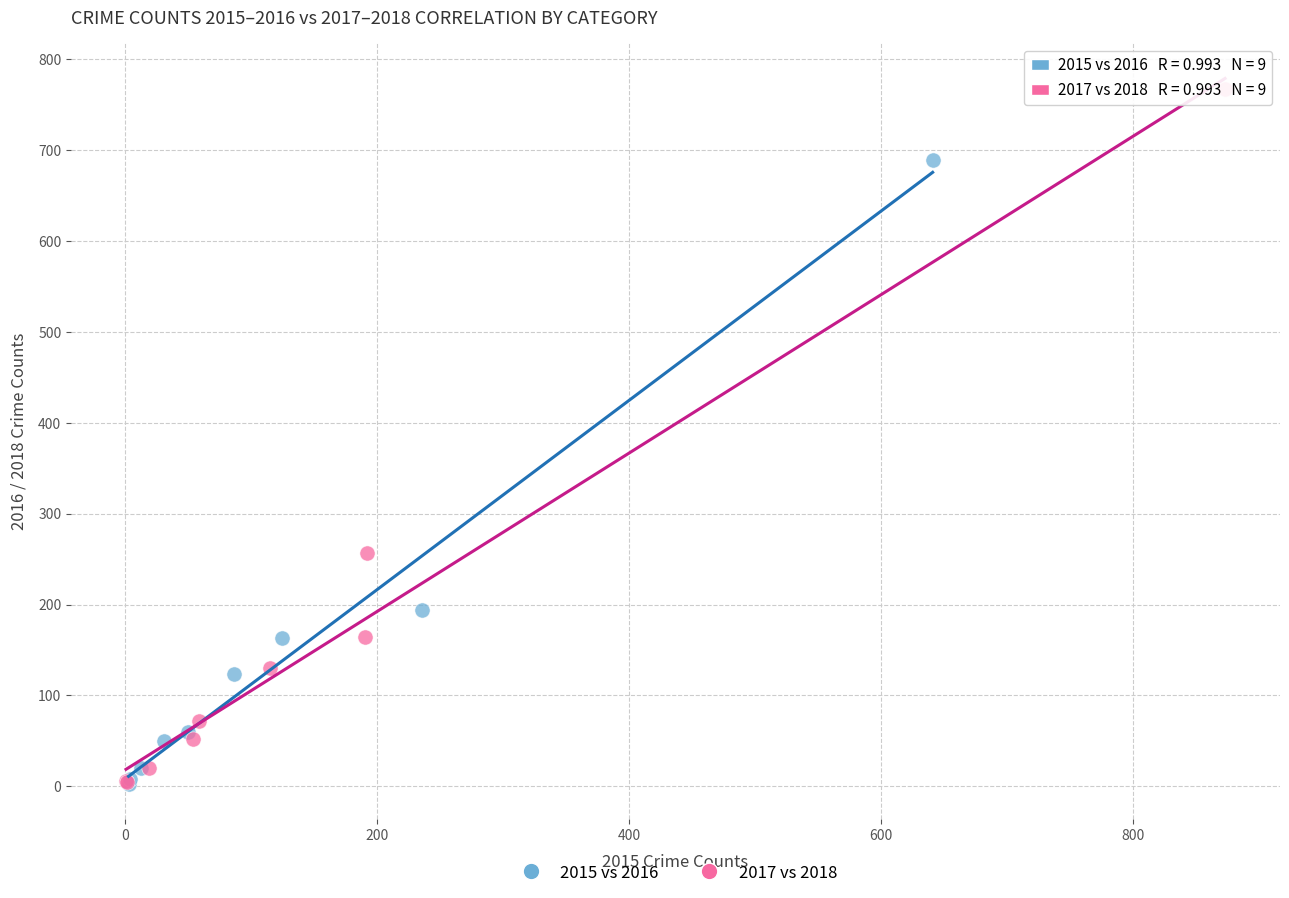

Which series has the largest Y range (max minus min)?

2017 vs 2018